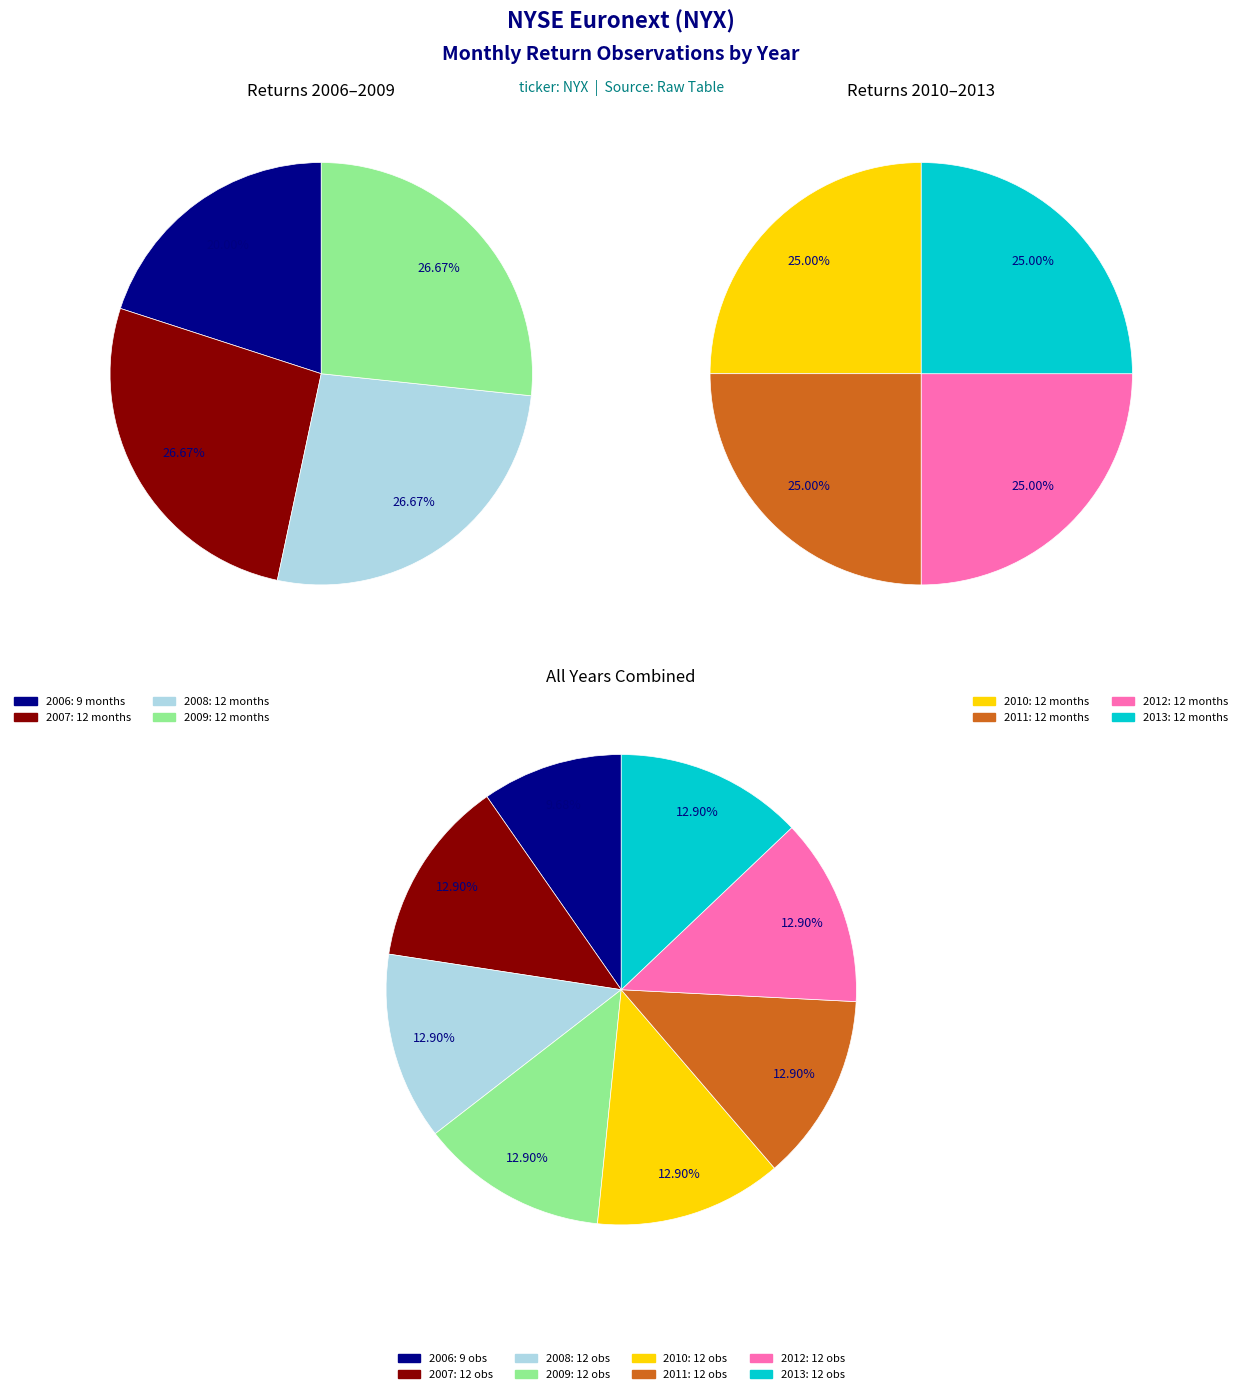

What is the largest slice in the pie chart?

2007